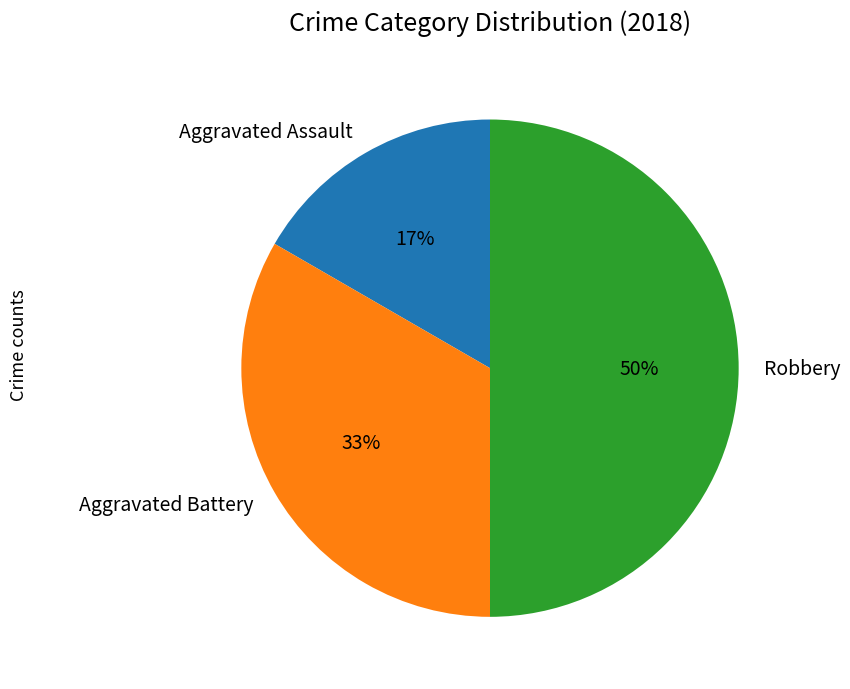

Is Aggravated Assault the majority of the pie?

No